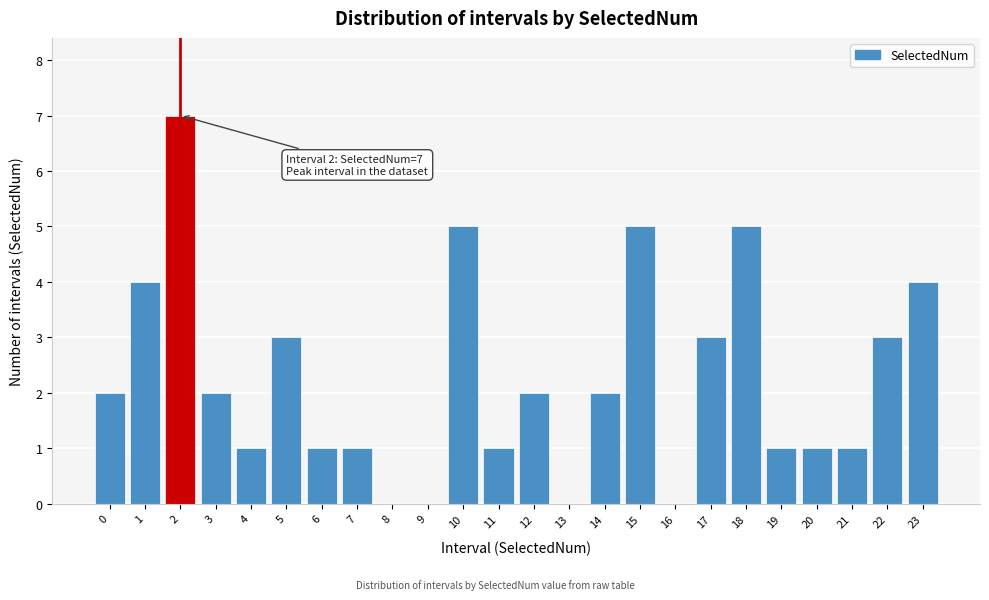

Reading left to right, what are all the values shown in this chart?

0=2	1=4	2=7	3=2	4=1	5=3	6=1	7=1	8=0	9=0	10=5	11=1	12=2	13=0	14=2	15=5	16=0	17=3	18=5	19=1	20=1	21=1	22=3	23=4